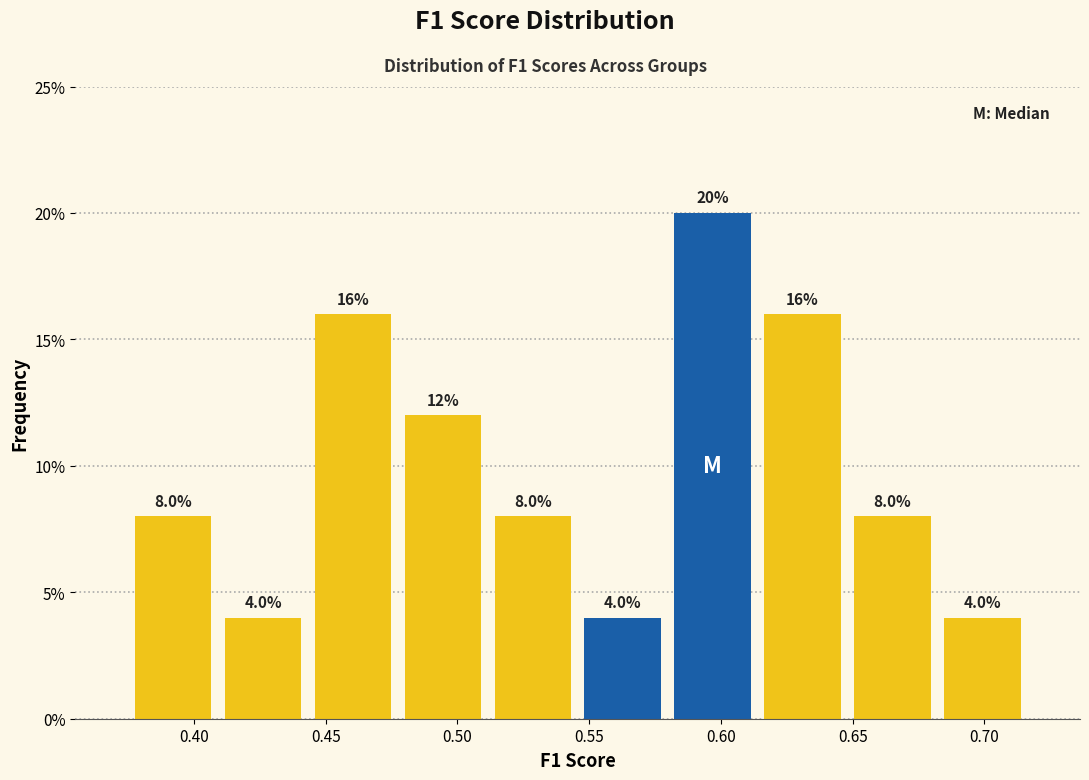

Reading left to right, transcribe this chart: for each bar, give the range it covers on the x-axis and its height. The bar edges are not printed on the chart, so give them approximately, as read against the axis.

0.375 to 0.410: 8.0
0.410 to 0.445: 4.0
0.445 to 0.475: 16.0
0.475 to 0.510: 12.0
0.510 to 0.545: 8.0
0.545 to 0.580: 4.0
0.580 to 0.615: 20.0
0.615 to 0.650: 16.0
0.650 to 0.680: 8.0
0.680 to 0.715: 4.0